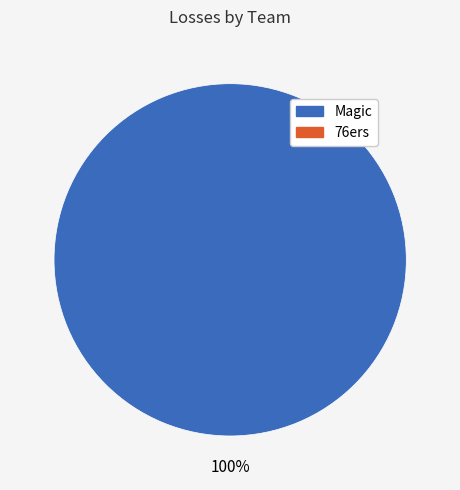

Is there any slice that represents more than half of the pie?

Yes